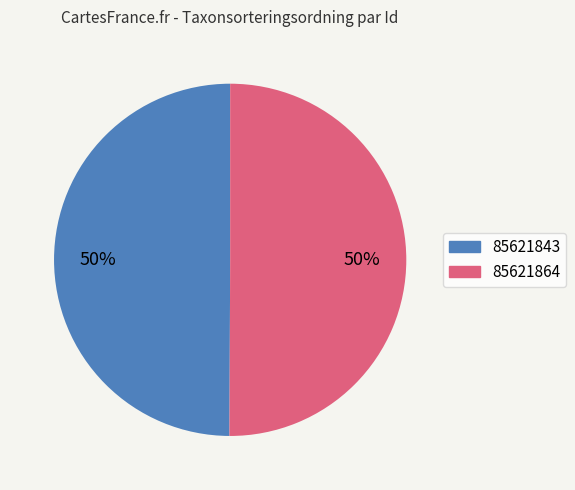

Approximately how many times larger is the value at 85621864 compared to 85621843?

1.0